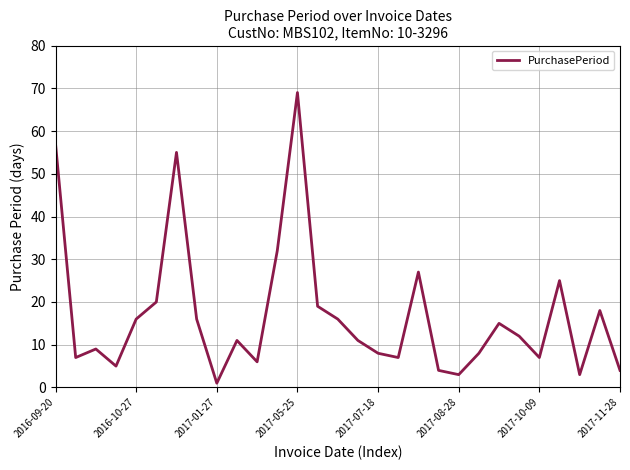

What is the difference between the maximum and minimum values?

68